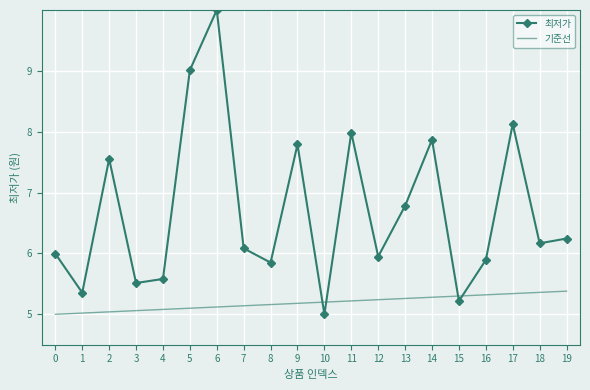

True or false: 기준선 has a value of 5.1 at 6.

True